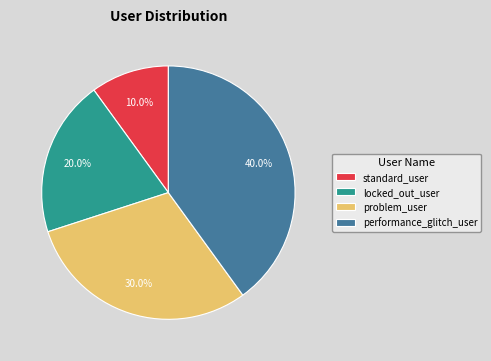

Rank the categories by value from lowest to highest.

standard_user, locked_out_user, problem_user, performance_glitch_user